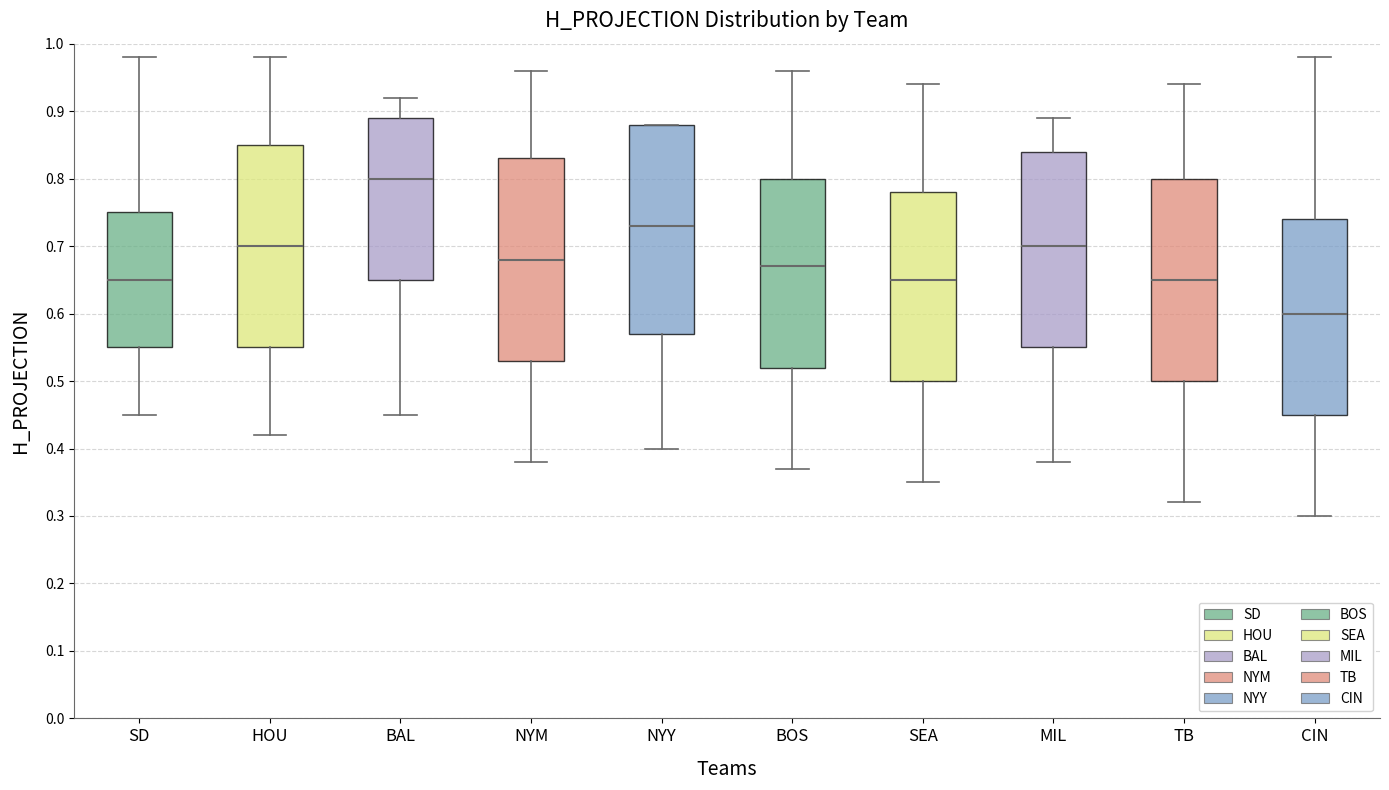

Where is the lower edge of the box for BOS on the y-axis? The values are not printed on the chart, so give them approximately, as read against the axis.

0.52